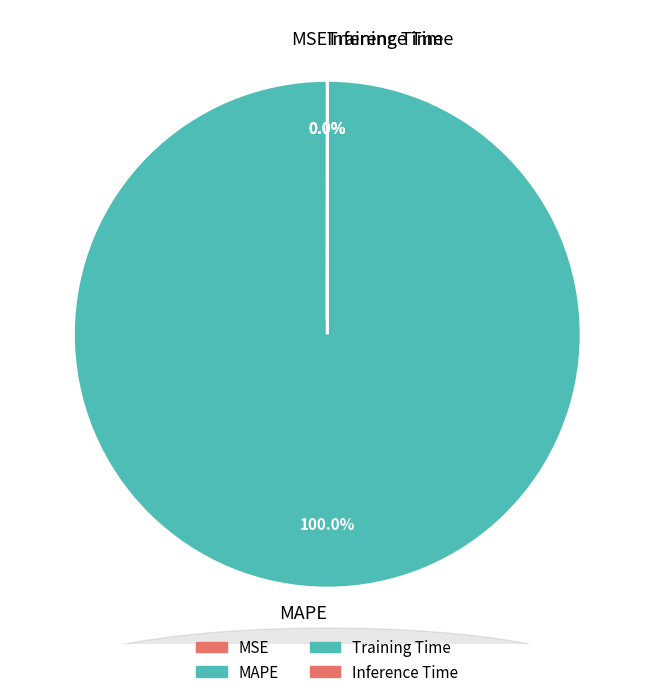

Which category has the biggest portion of the pie?

MAPE